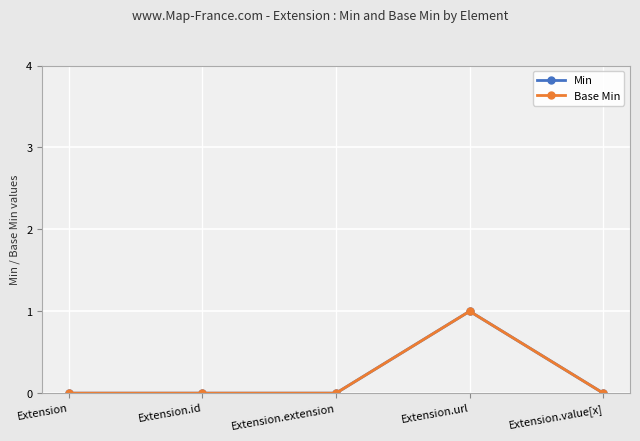

True or false: Min has a value of 1 at Extension.url.

True